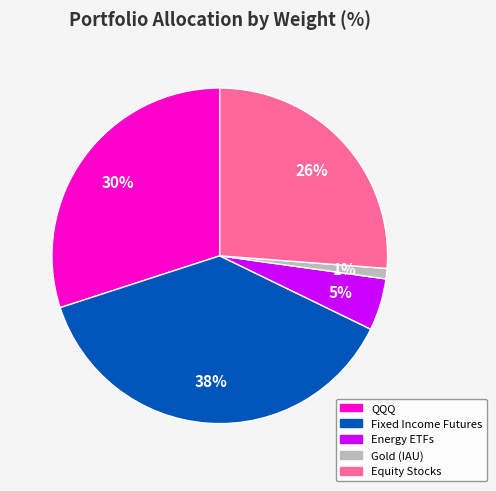

To the nearest percent, what is the average slice percentage?

20%